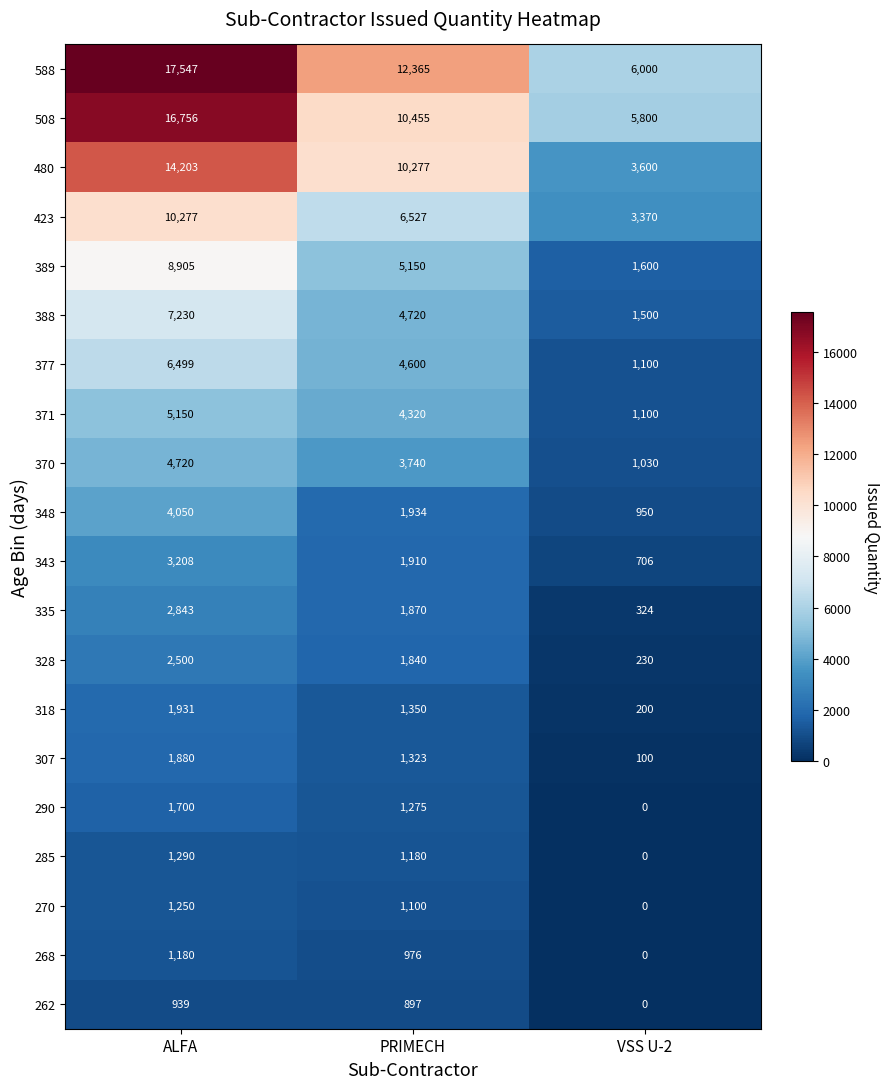

Which label corresponds to the smallest value in the chart?

VSS U-2